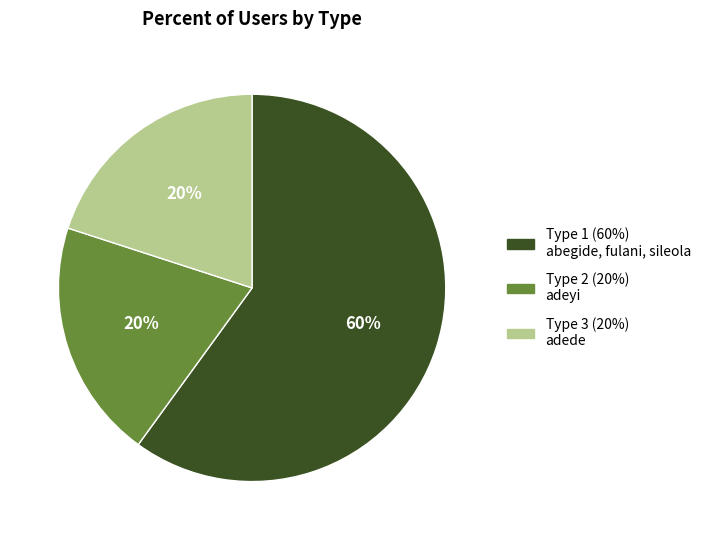

The Type 2 slice represents 25% of the pie. True or false?

False